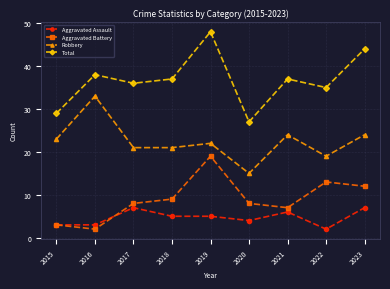

Rank the series at 2016 from lowest to highest value.

Aggravated Battery, Aggravated Assault, Robbery, Total